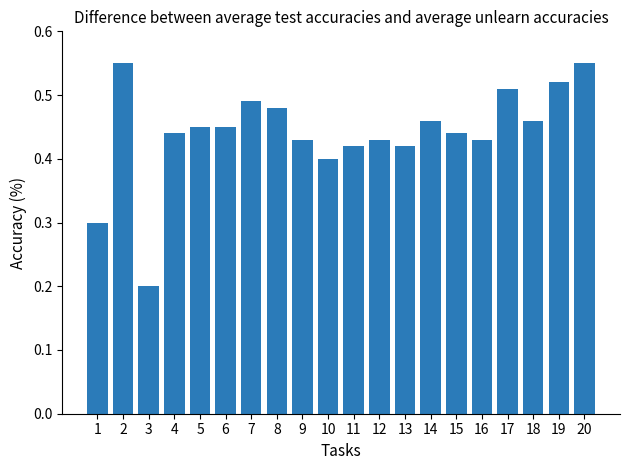

What is the change in value from 3 to 16?

+0.2